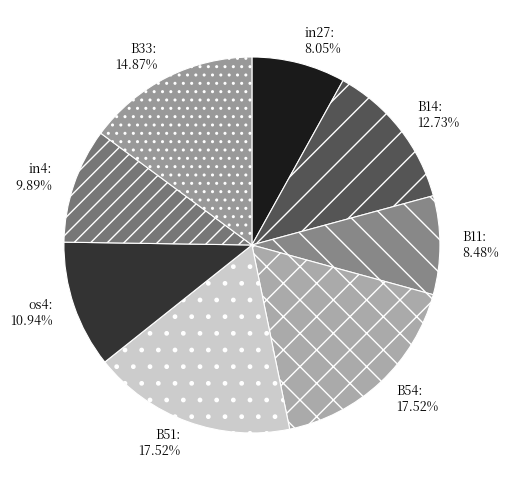

Does B11 represent more than half of the total?

No